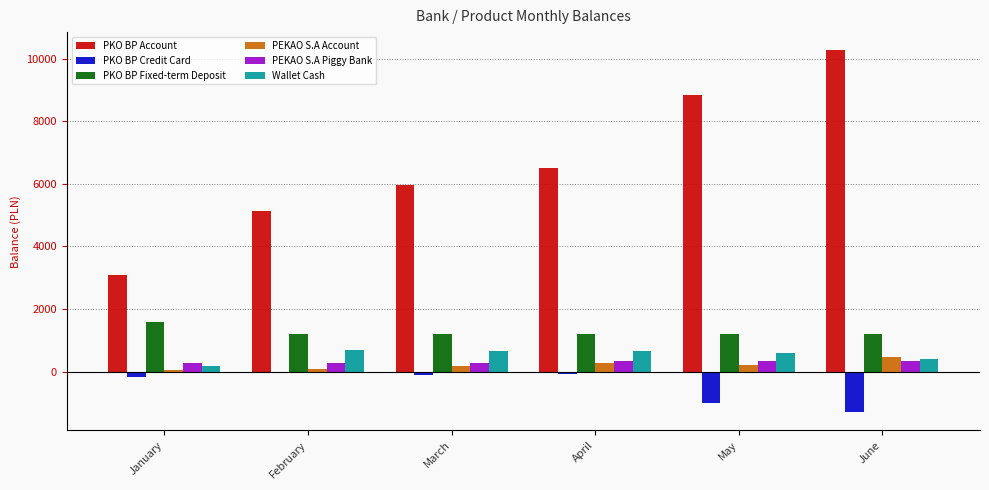

Read the PEKAO S.A Piggy Bank value at February.

281.0